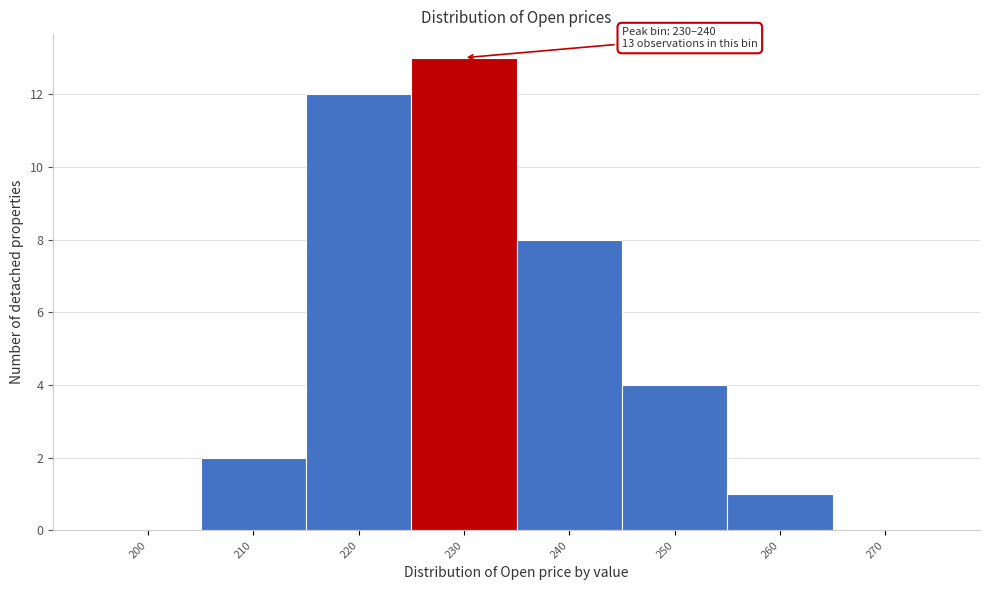

Reading left to right, extract all data points from this chart.

200=0	210=2	220=12	230=13	240=8	250=4	260=1	270=0